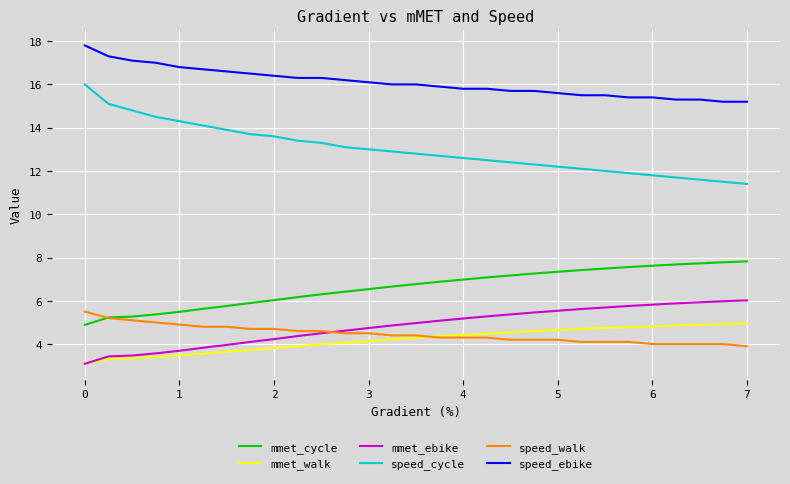

What is the minimum value shown in the chart?

3.1